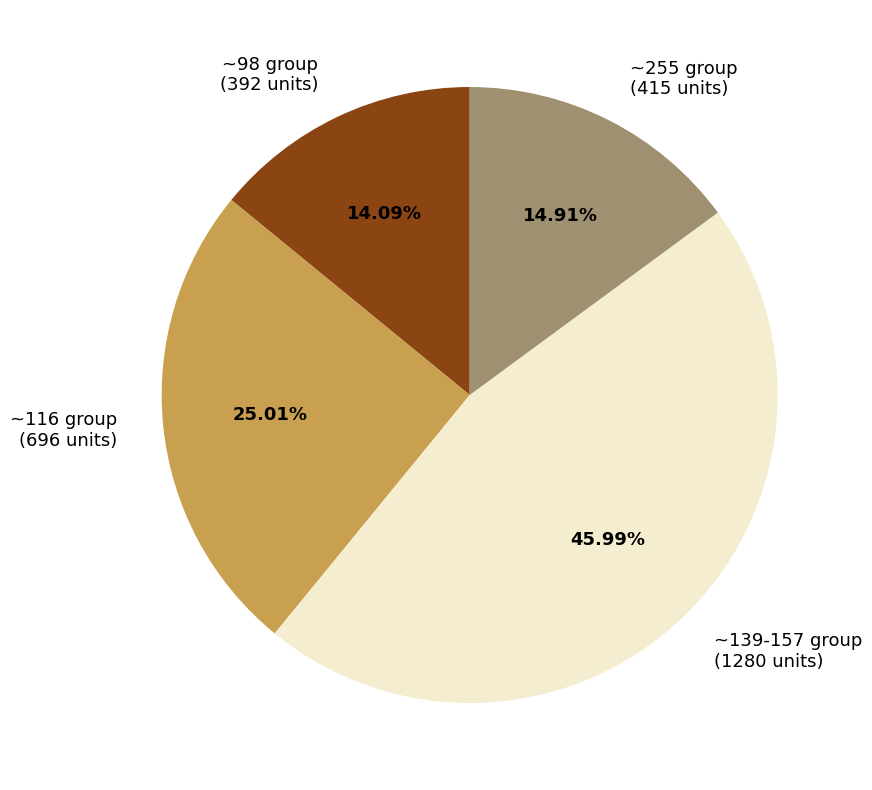

Does ~116 group (696 units) represent more than half of the total?

No